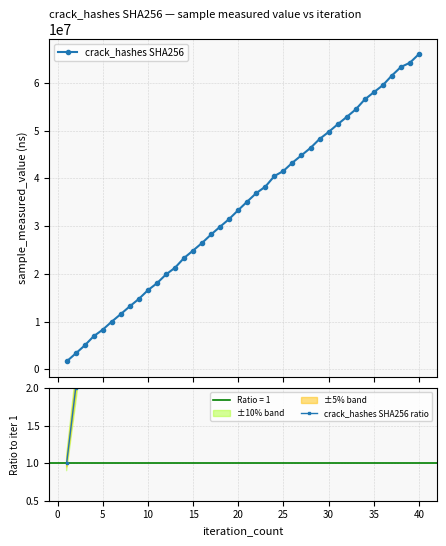

What is the value of the crack_hashes SHA256 point at the 23rd from the left?

38267416